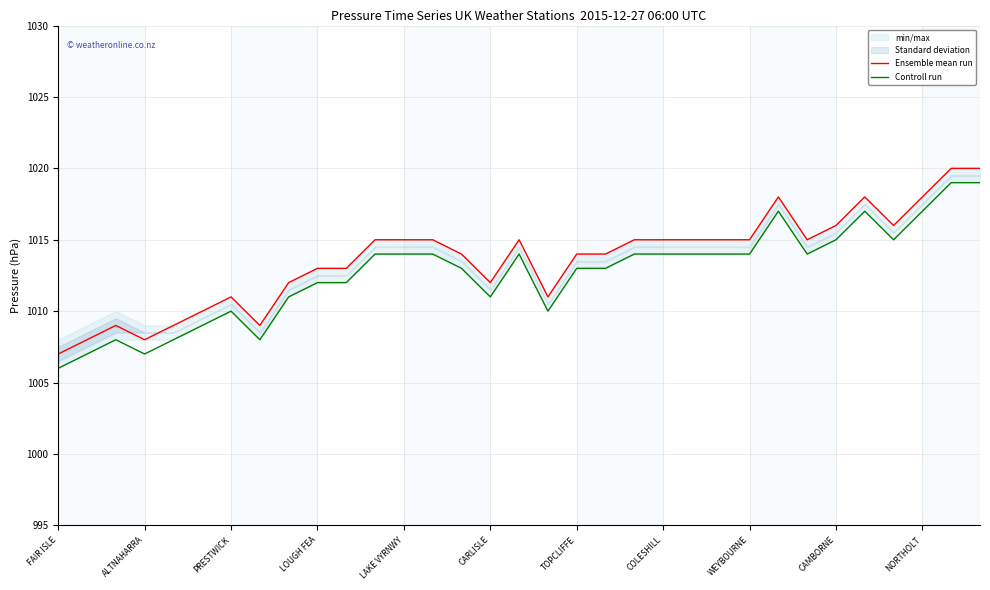

Reading left to right, transcribe all the data shown in this chart.

Ensemble mean run: 1007	1008	1009	1008	1009	1010	1011	1009	1012	1013	1013	1015	1015	1015	1014	1012	1015	1011	1014	1014	1015	1015	1015	1015	1015	1018	1015	1016	1018	1016	1018	1020	1020
Controll run: 1006	1007	1008	1007	1008	1009	1010	1008	1011	1012	1012	1014	1014	1014	1013	1011	1014	1010	1013	1013	1014	1014	1014	1014	1014	1017	1014	1015	1017	1015	1017	1019	1019